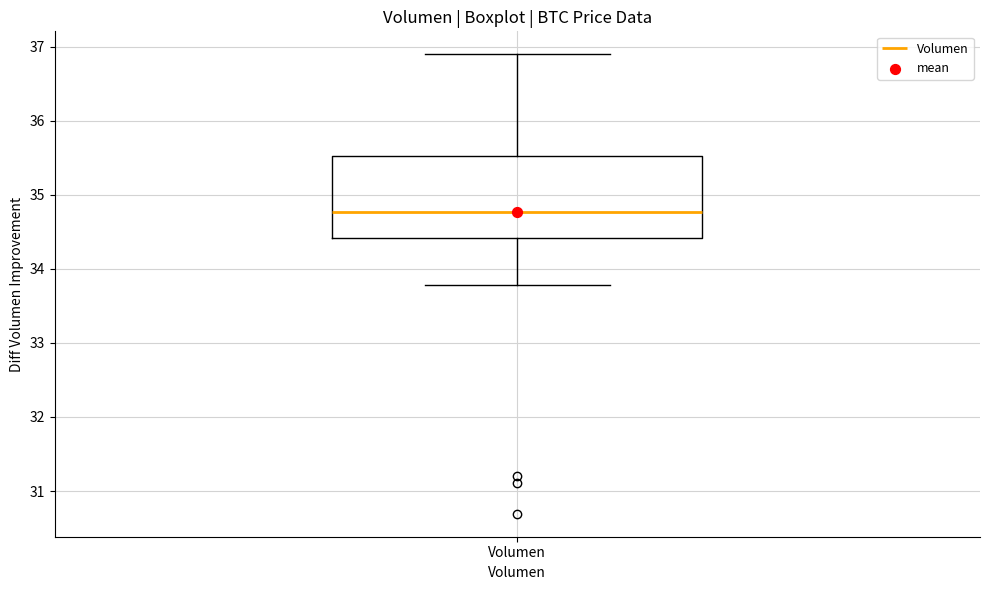

Where does the upper whisker of the box for Volumen end on the y-axis? The values are not printed on the chart, so give them approximately, as read against the axis.

36.9